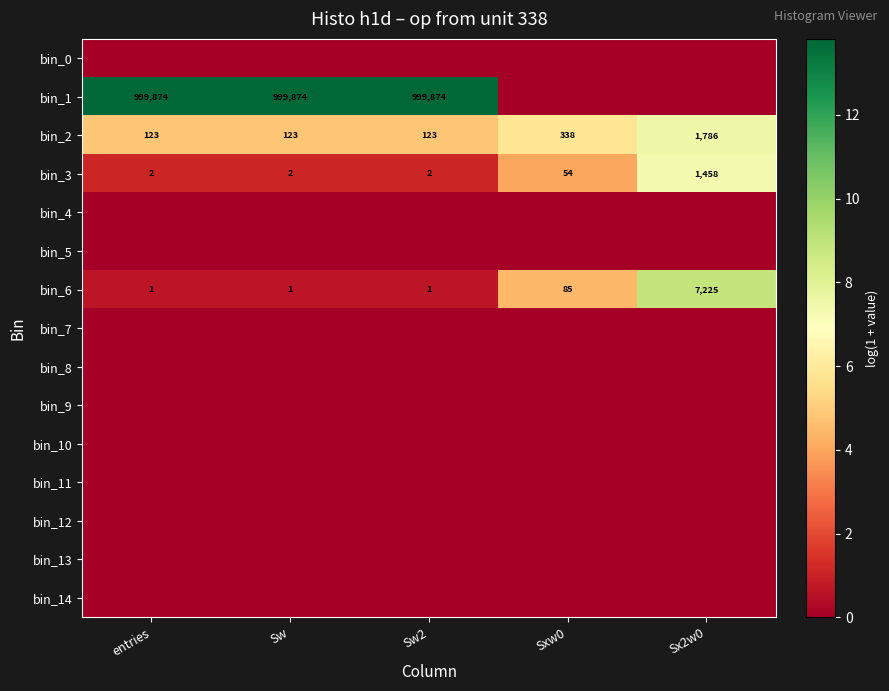

What is the sum of the bin_6 values at Sx2w0 and Sw?

7226